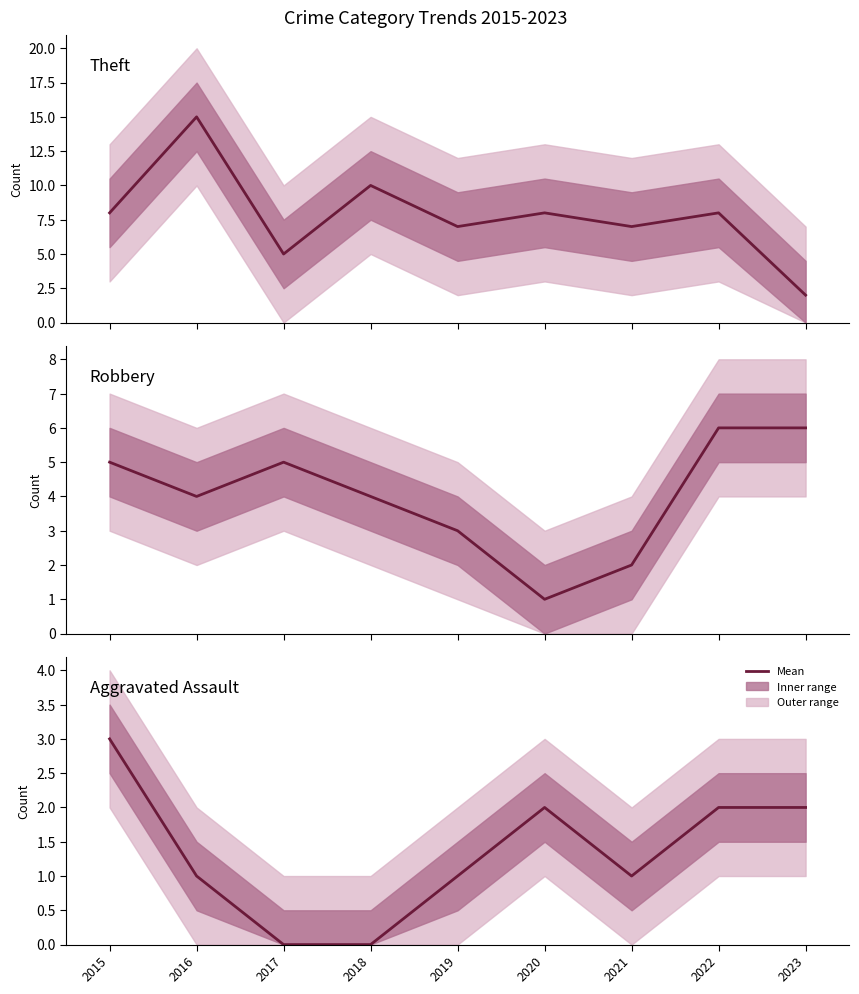

What is the sum of the Aggravated Assault values at 2021 and 2015?

4